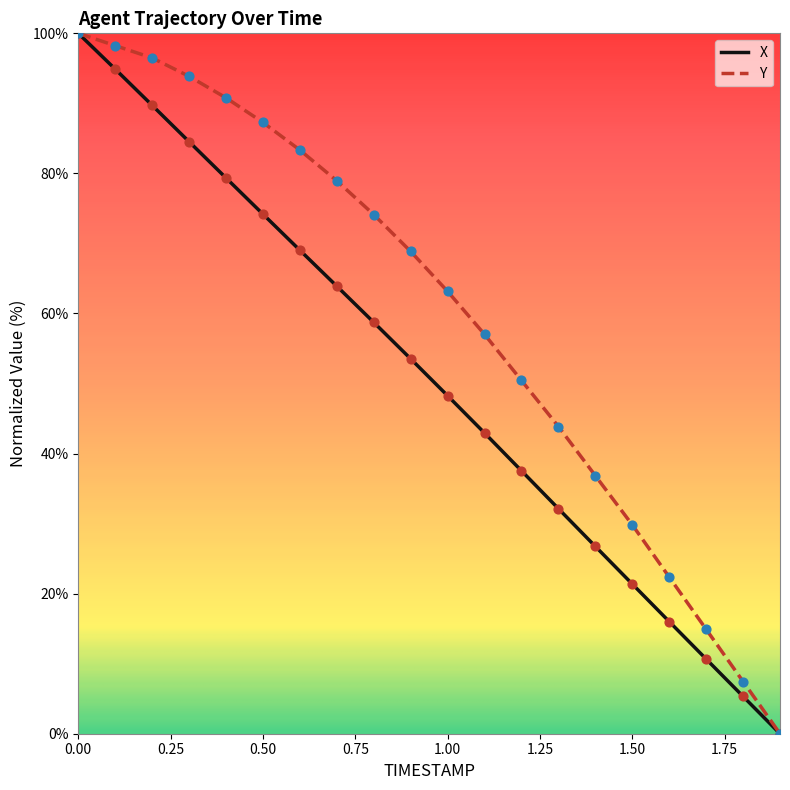

What are all the series names shown in the legend?

X, Y